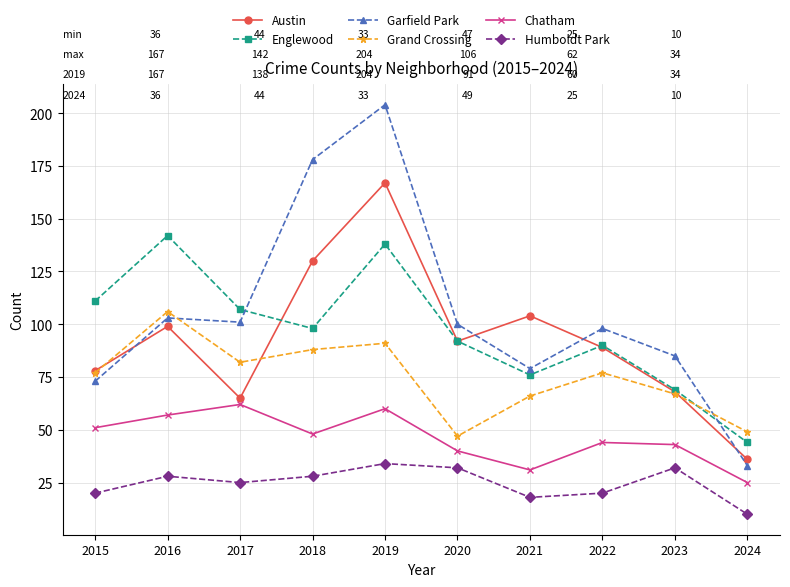

Reading right to left, transcribe all the data shown in this chart.

Austin: 36	68	89	104	92	167	130	65	99	78
Englewood: 44	69	90	76	92	138	98	107	142	111
Garfield Park: 33	85	98	79	100	204	178	101	103	73
Grand Crossing: 49	67	77	66	47	91	88	82	106	77
Chatham: 25	43	44	31	40	60	48	62	57	51
Humboldt Park: 10	32	20	18	32	34	28	25	28	20